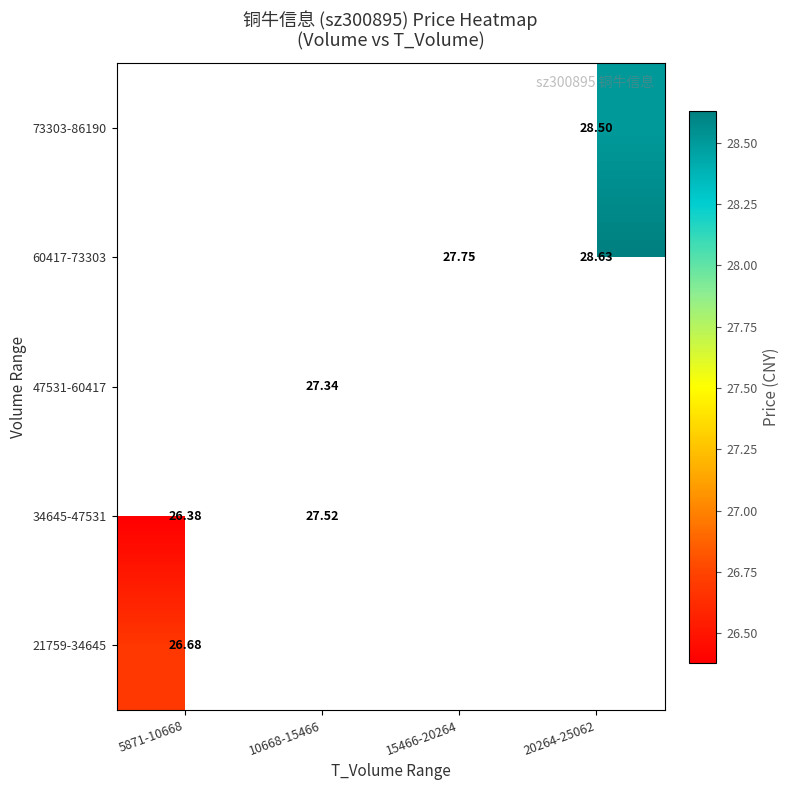

The value of 60417-73303 at 15466-20264 is 27.8. True or false?

True